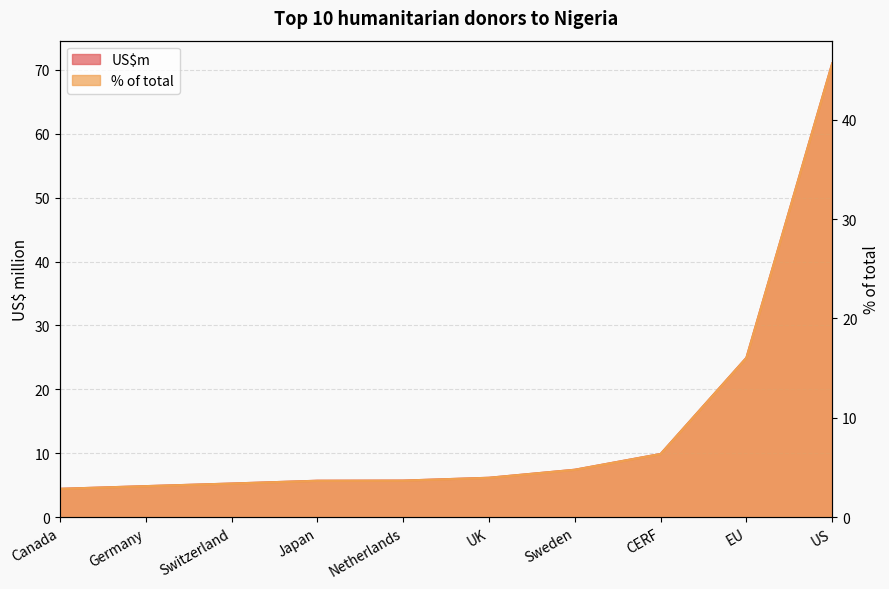

At Switzerland, list the series in order from smallest to largest.

US$m, % of total